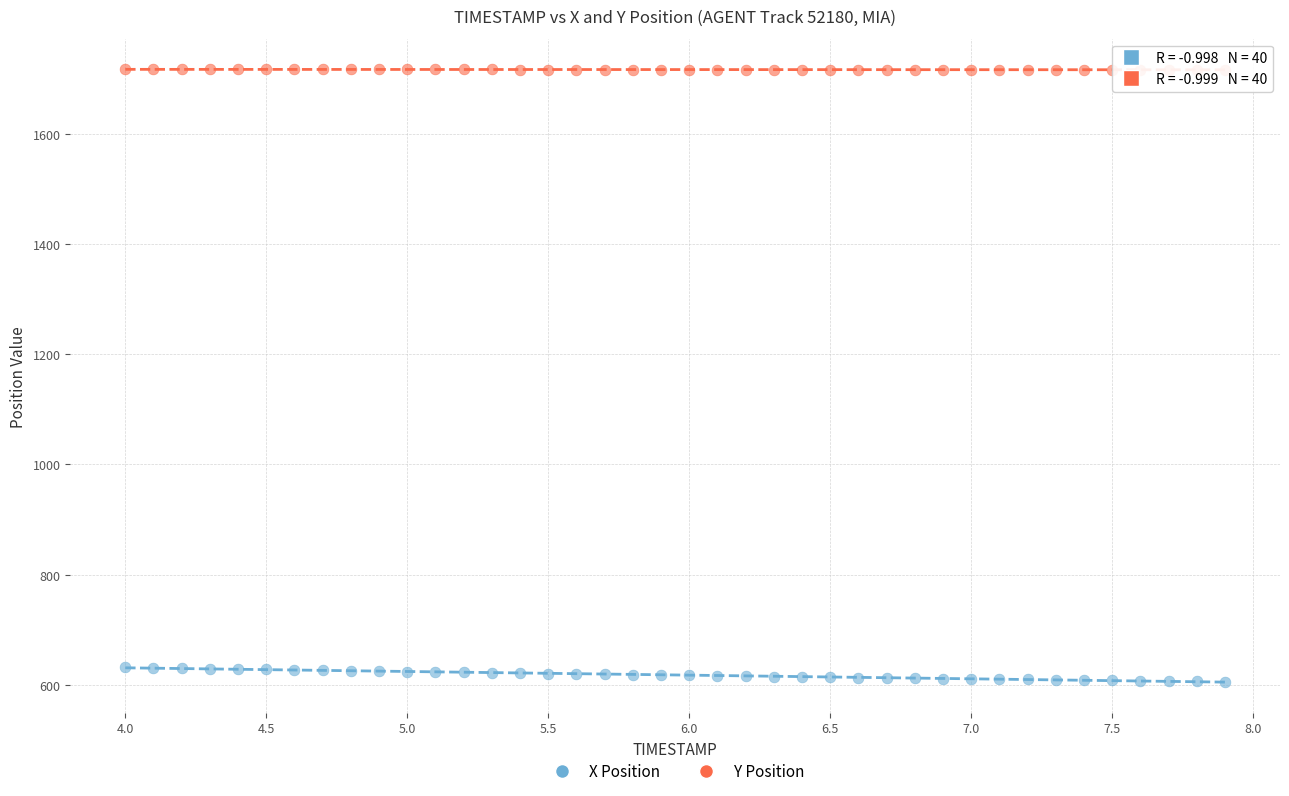

What are all the series names shown in the legend?

X Position, Y Position